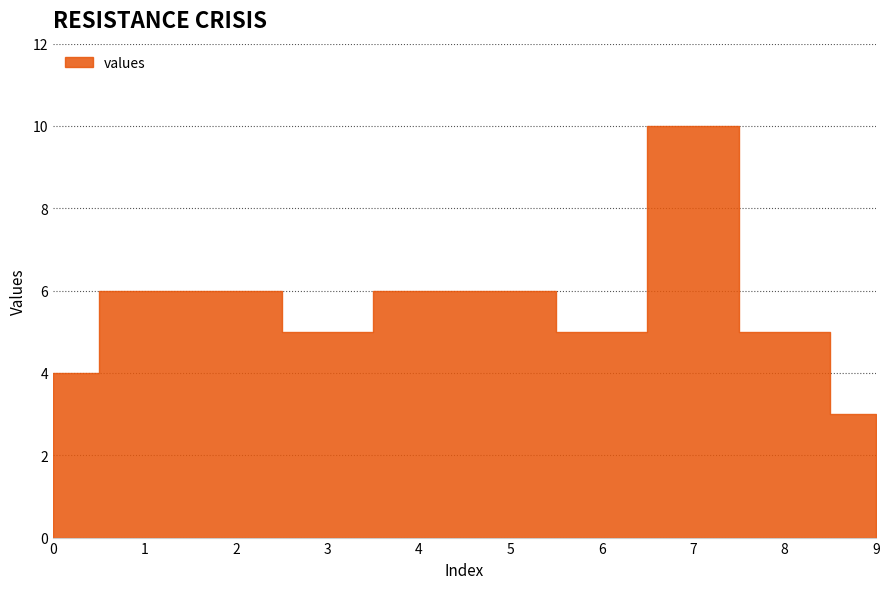

How many lines are shown in the chart?

1